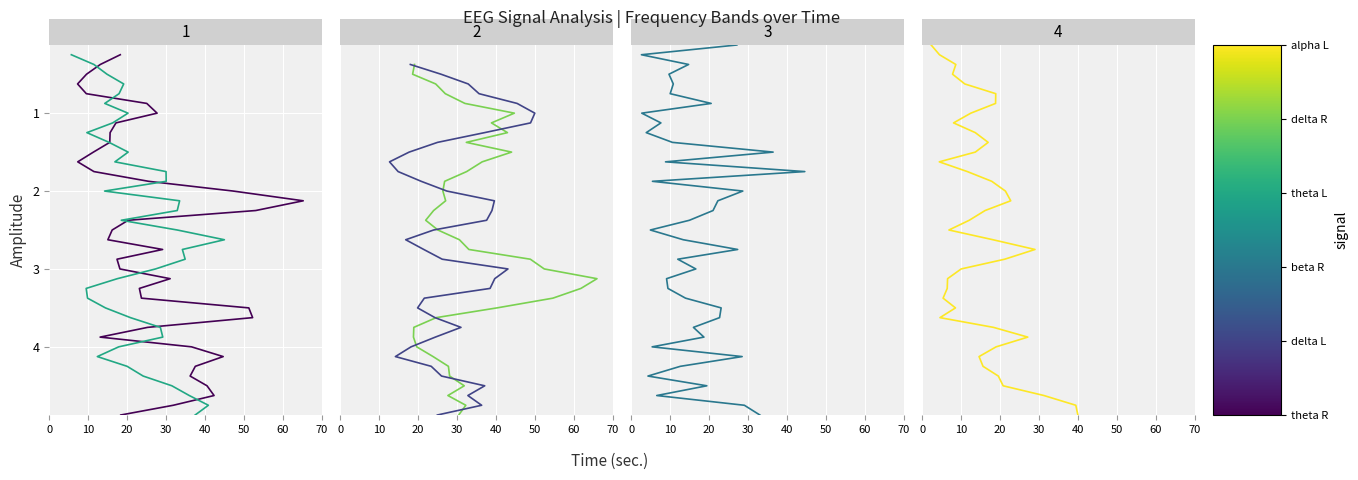

What is the maximum value for beta R?

4.9